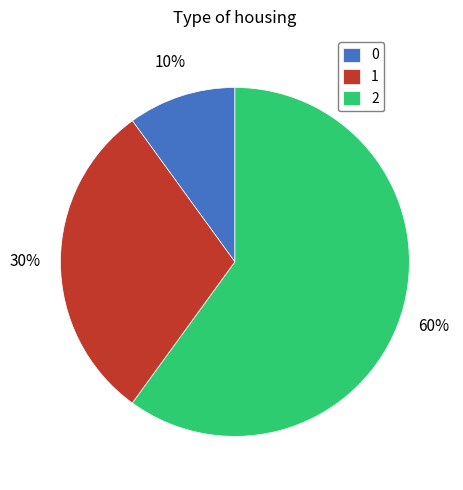

Do 2 and 0 together represent more than half of the pie?

Yes